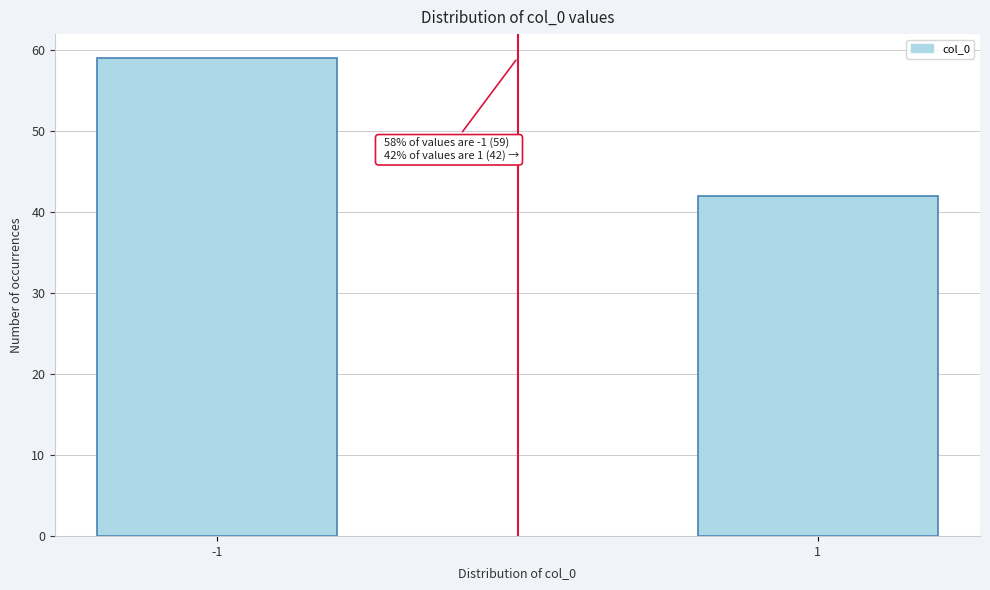

Reading right to left, extract all data points from this chart.

42	59